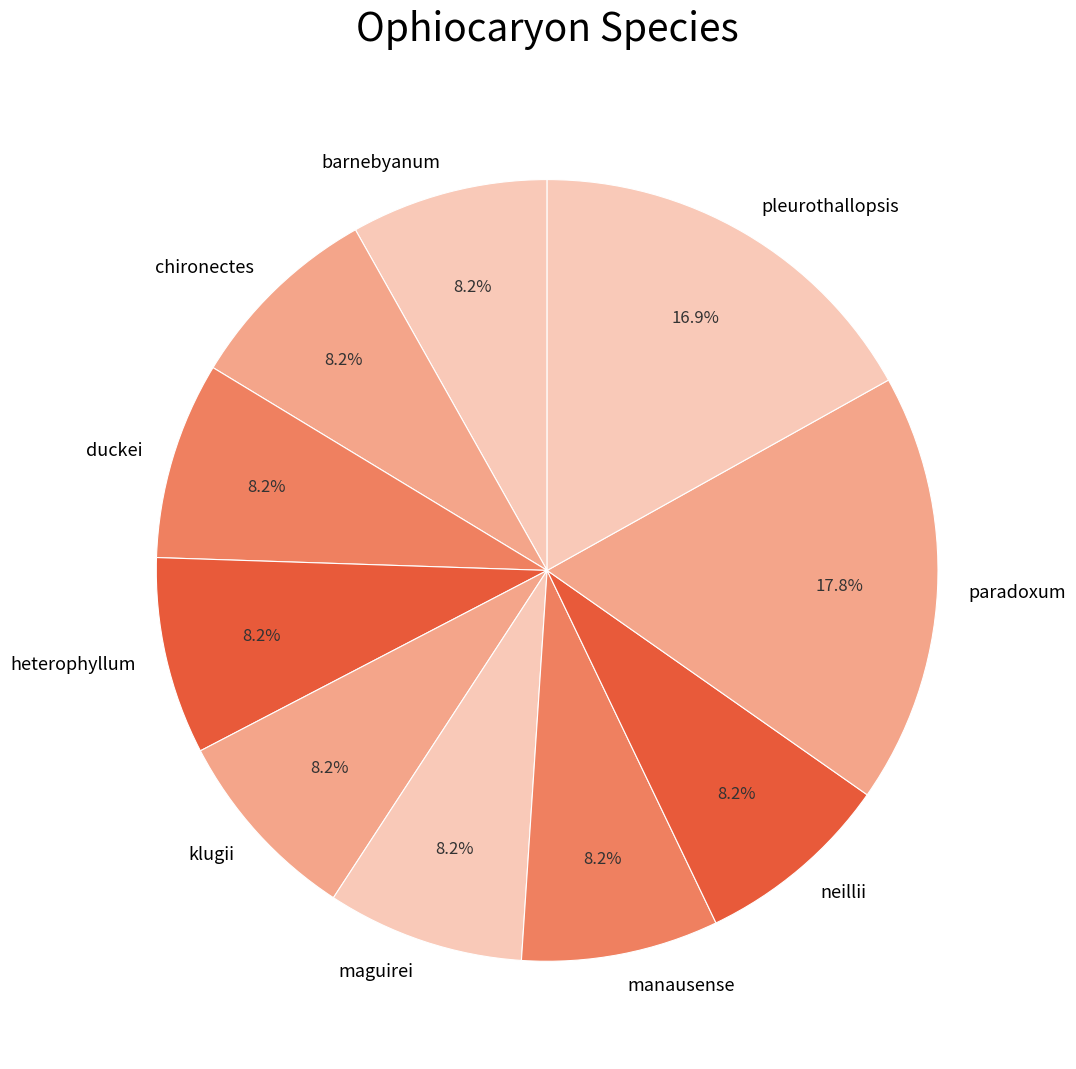

Count the number of slices in the pie.

10